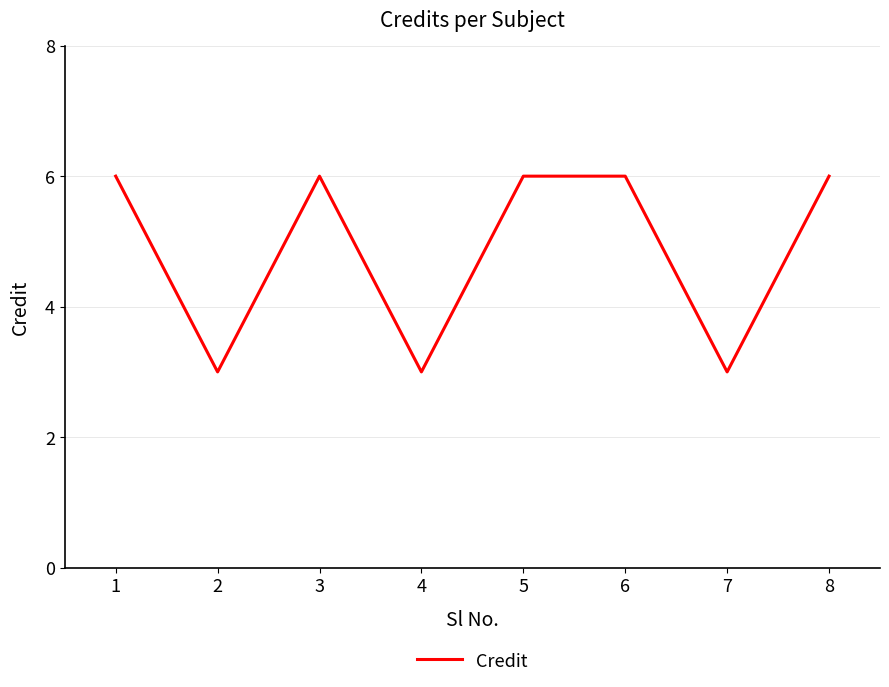

How many values are below 6?

3